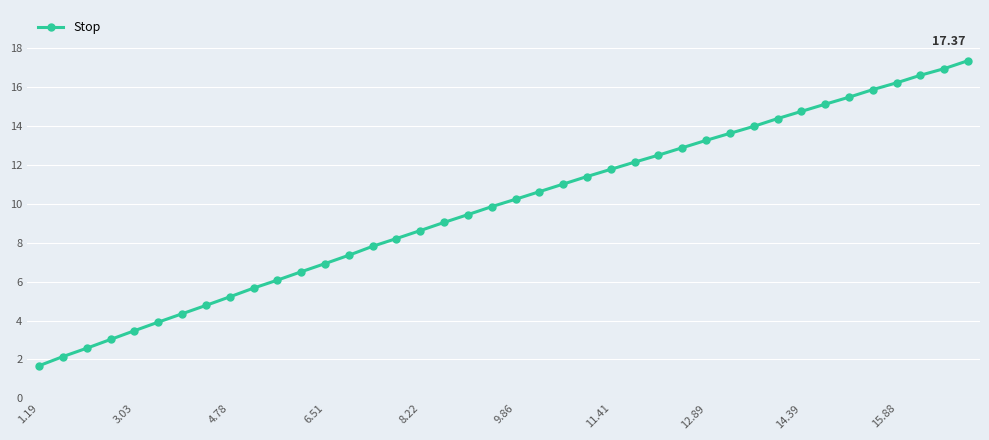

What is the difference between the maximum and minimum values?

15.7